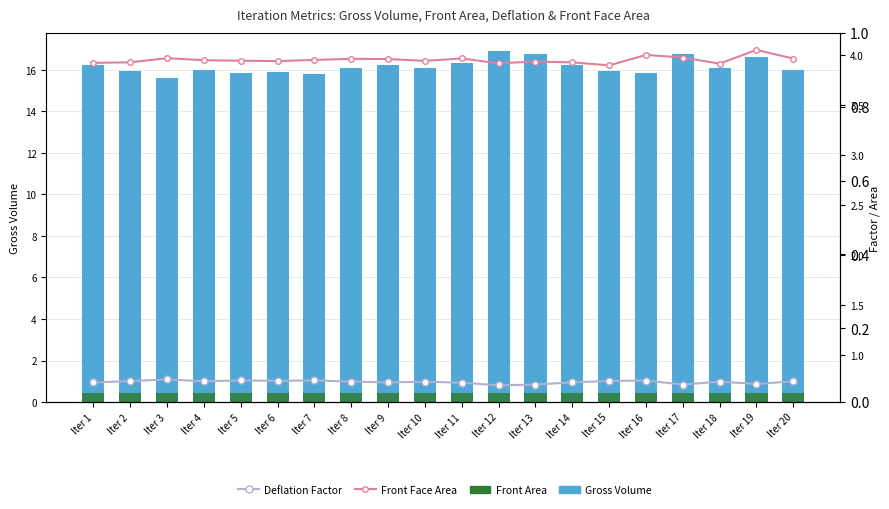

How many groups of bars are there?

20